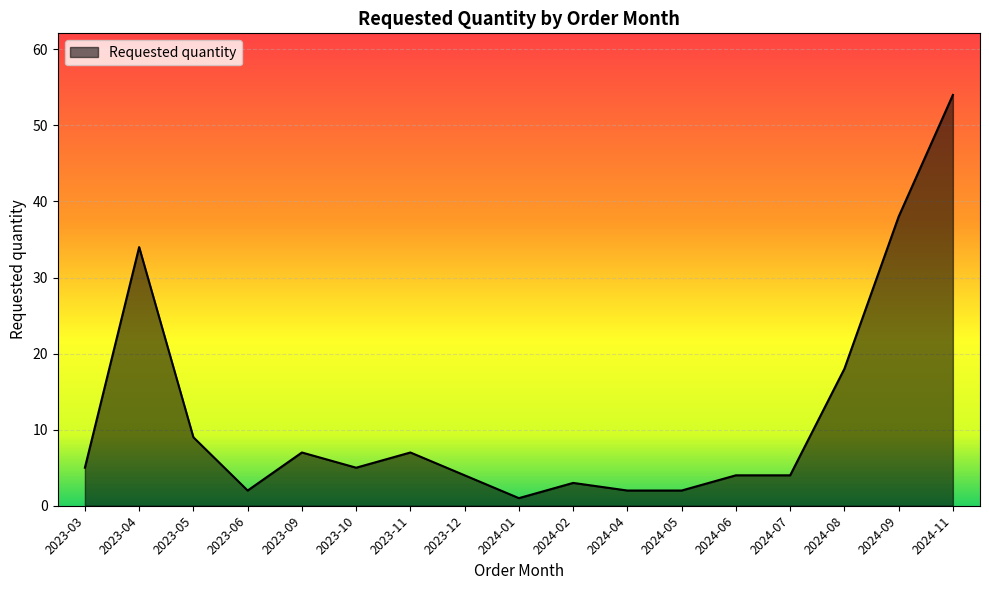

What position from the left is 2024-02?

10